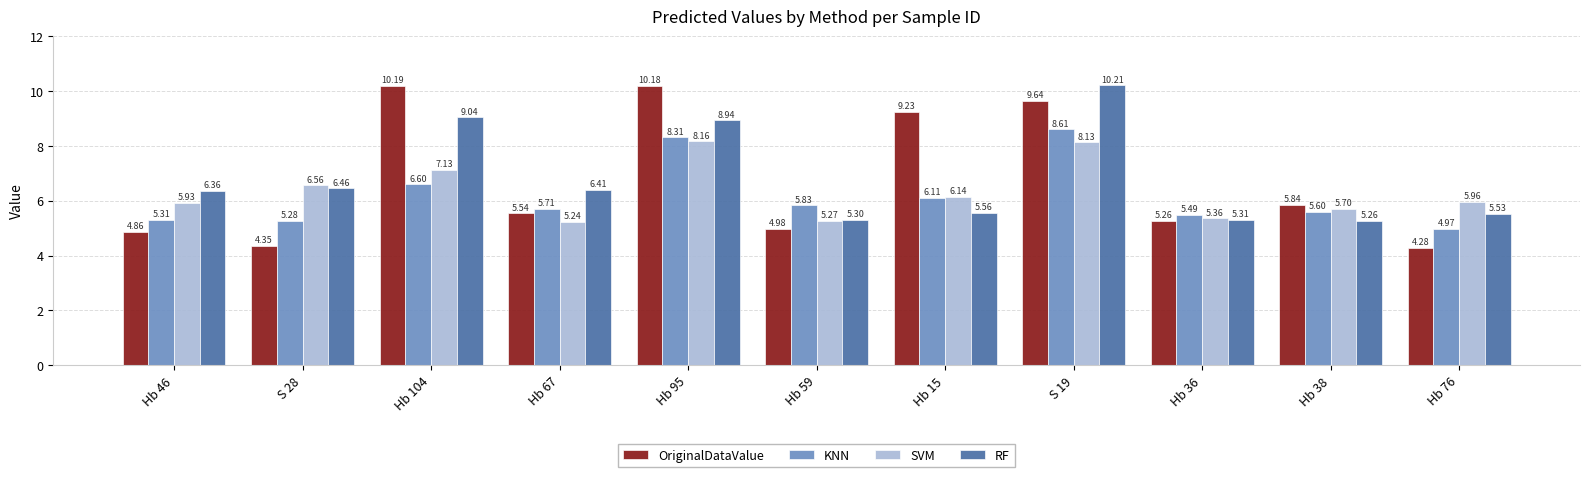

At how many categories does at least one series exceed 8?

4